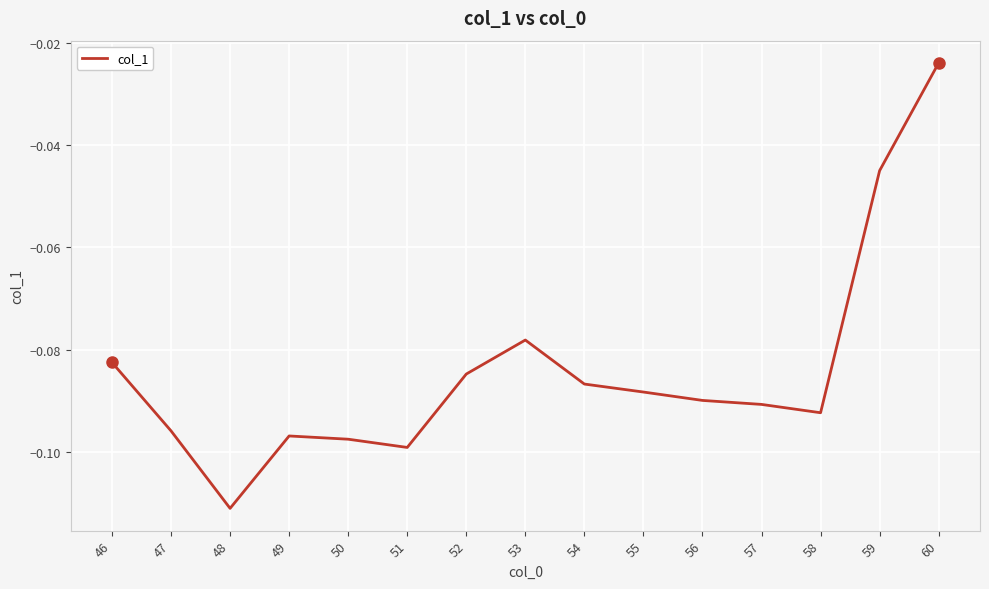

Which has a higher value, 48 or 51?

51